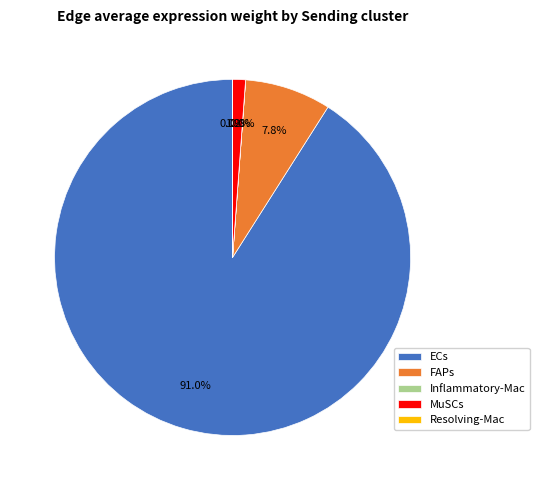

Between ECs and FAPs, which is larger?

ECs